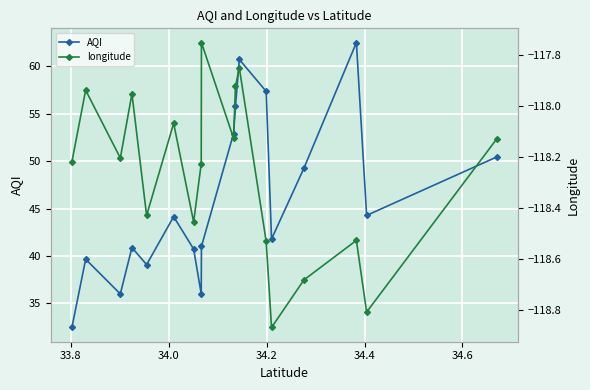

True or false: longitude and AQI cross at least once.

False